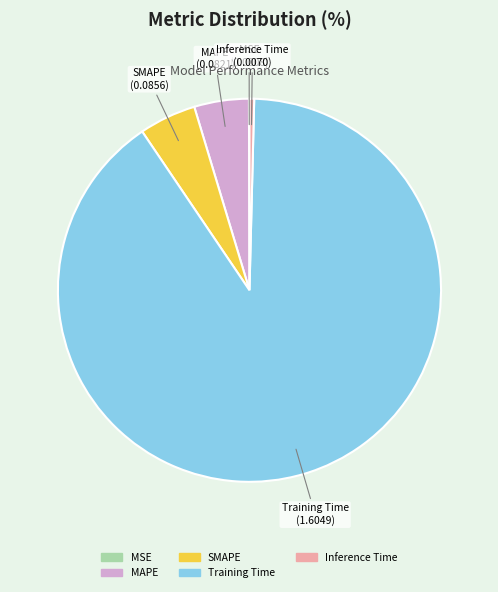

Which category has the biggest portion of the pie?

Training Time